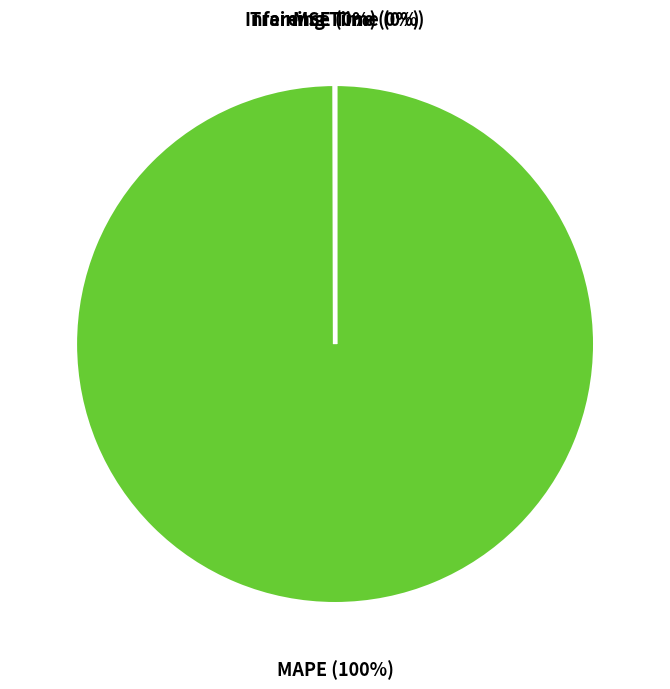

Which category has the biggest portion of the pie?

MAPE